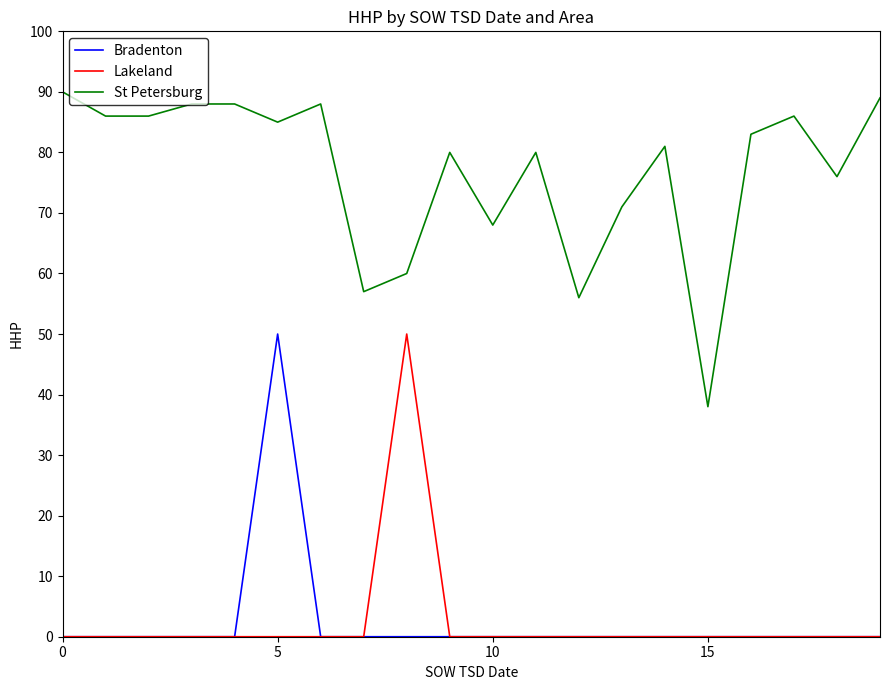

Reading right to left, list all the values displayed in this chart.

Bradenton: 0	0	0	0	0	0	0	0	0	0	0	0	0	0	50	0	0	0	0	0
Lakeland: 0	0	0	0	0	0	0	0	0	0	0	50	0	0	0	0	0	0	0	0
St Petersburg: 89	76	86	83	38	81	71	56	80	68	80	60	57	88	85	88	88	86	86	90